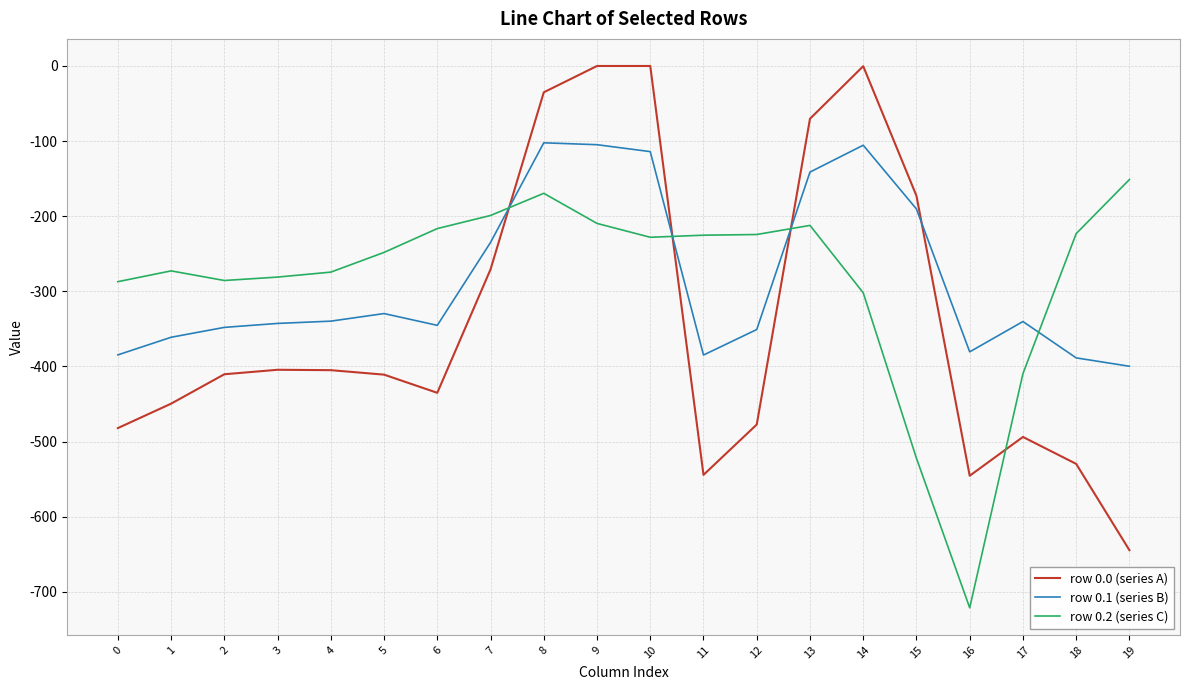

At 7, list the series in order from smallest to largest.

row 0.0 (series A), row 0.1 (series B), row 0.2 (series C)